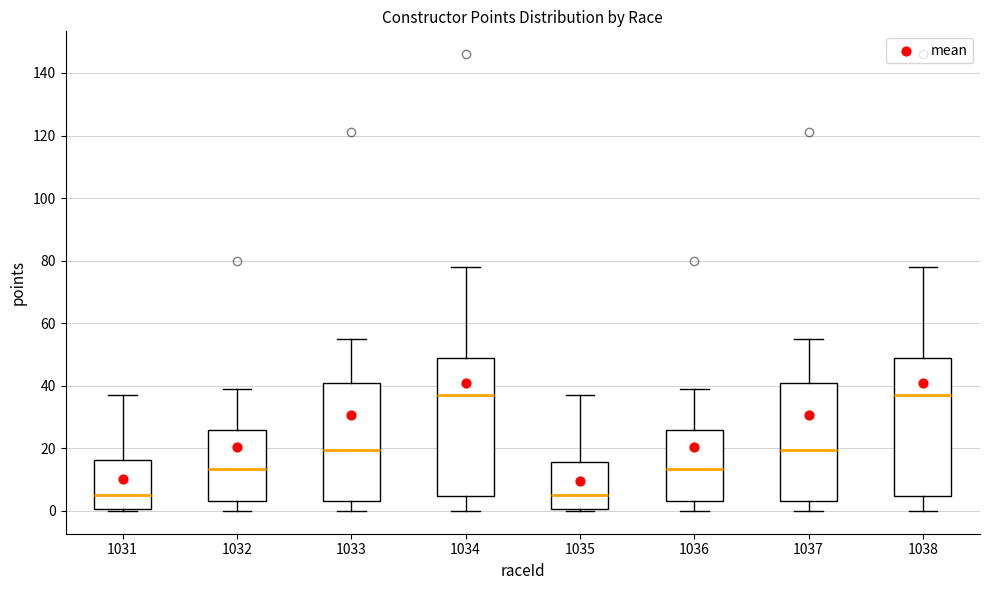

Reading left to right, transcribe this box plot: for each box, give where its median line is, the range the box spans, and where its two whiskers end, as read against the y-axis. The values are not printed on the chart, so give them approximately, as read against the axis.

1031: median 6, box 0 to 16, whiskers 0 to 38
1032: median 14, box 4 to 26, whiskers 0 to 40
1033: median 20, box 4 to 40, whiskers 0 to 56
1034: median 38, box 4 to 50, whiskers 0 to 78
1035: median 6, box 0 to 16, whiskers 0 to 38
1036: median 14, box 4 to 26, whiskers 0 to 40
1037: median 20, box 4 to 40, whiskers 0 to 56
1038: median 38, box 4 to 50, whiskers 0 to 78